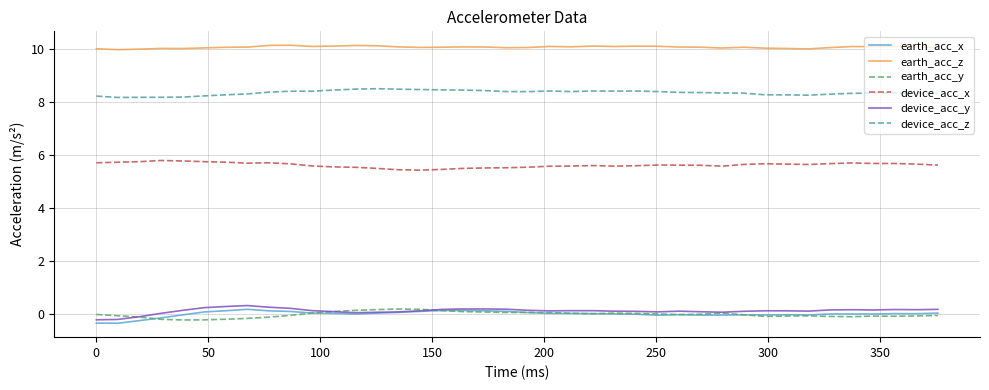

Which series has the largest total across all categories?

earth_acc_z